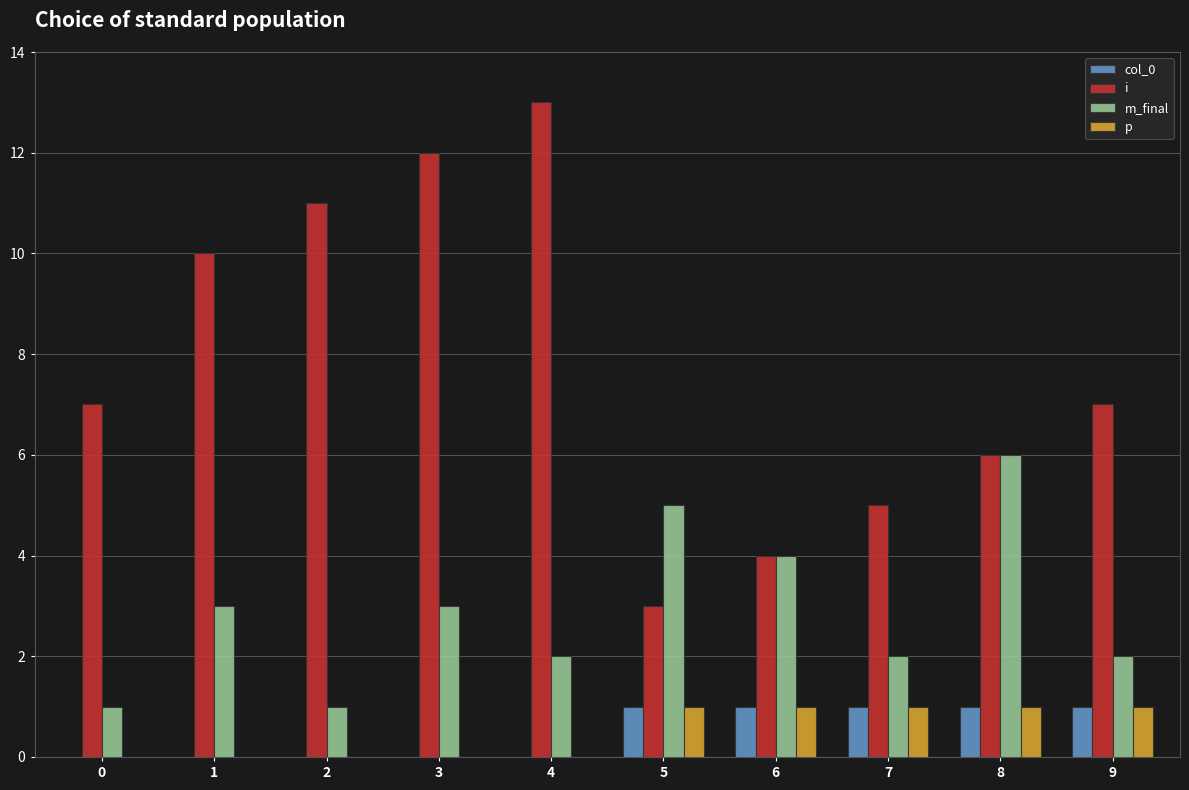

At which category does the chart reach its peak across all series?

4